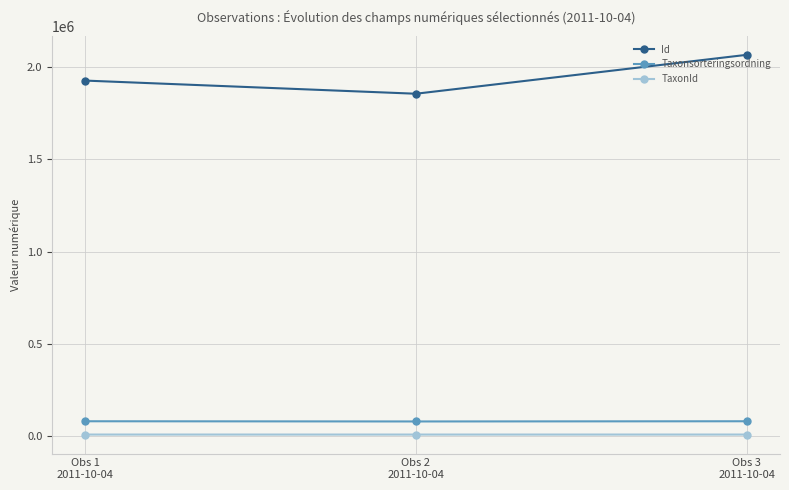

Rank the series at Obs 3
2011-10-04 from lowest to highest value.

TaxonId, Taxonsorteringsordning, Id